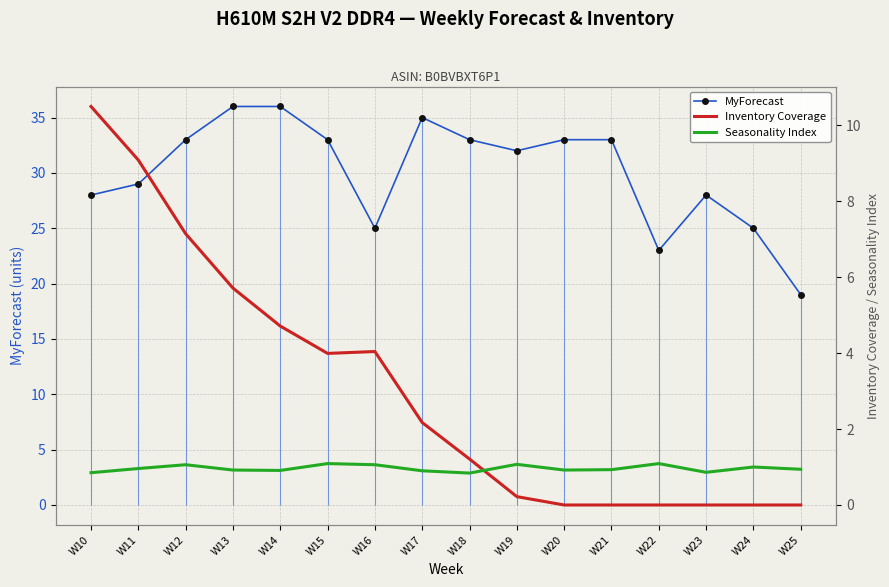

Which series changed the most between W12 and W13?

MyForecast